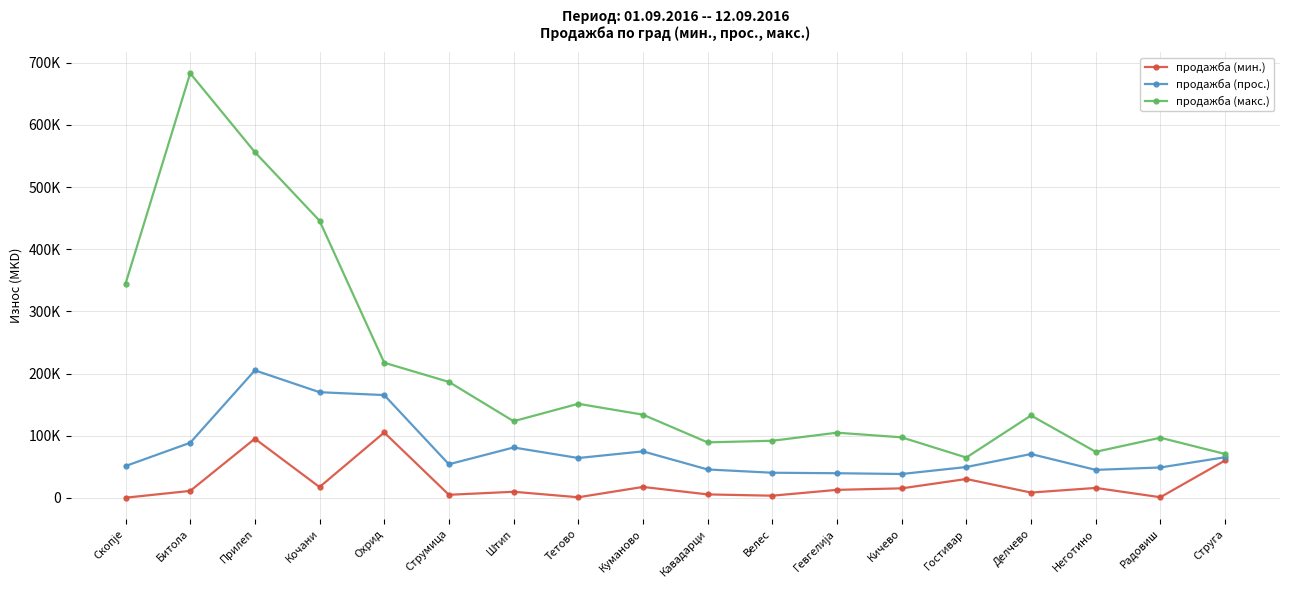

What is the greatest value displayed?

683240.0